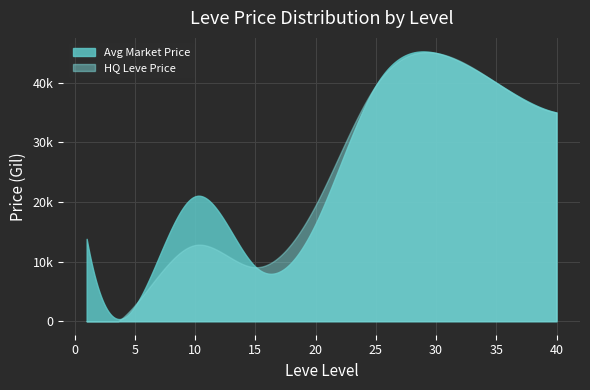

Does the chart have visible grid lines?

Yes